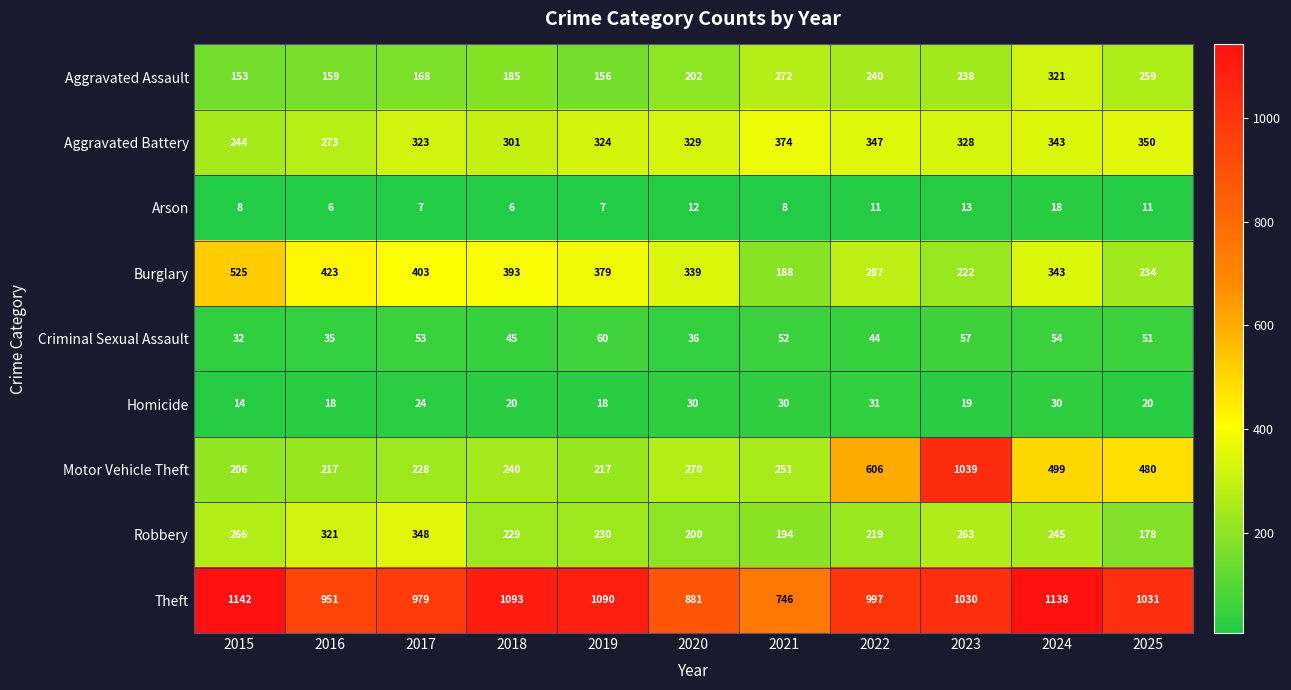

Rank the series at 2016 from lowest to highest value.

Arson, Homicide, Criminal Sexual Assault, Aggravated Assault, Motor Vehicle Theft, Aggravated Battery, Robbery, Burglary, Theft